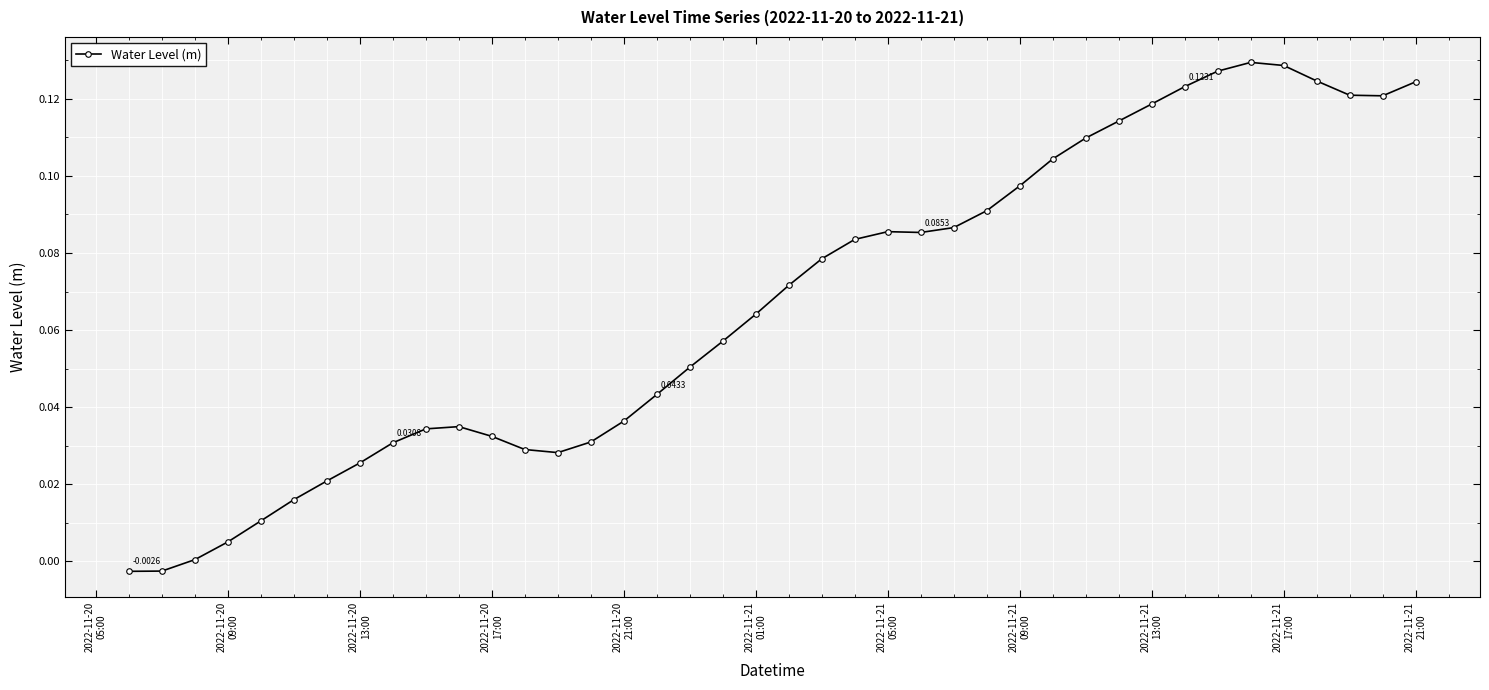

What is the sum of all values?

2.7